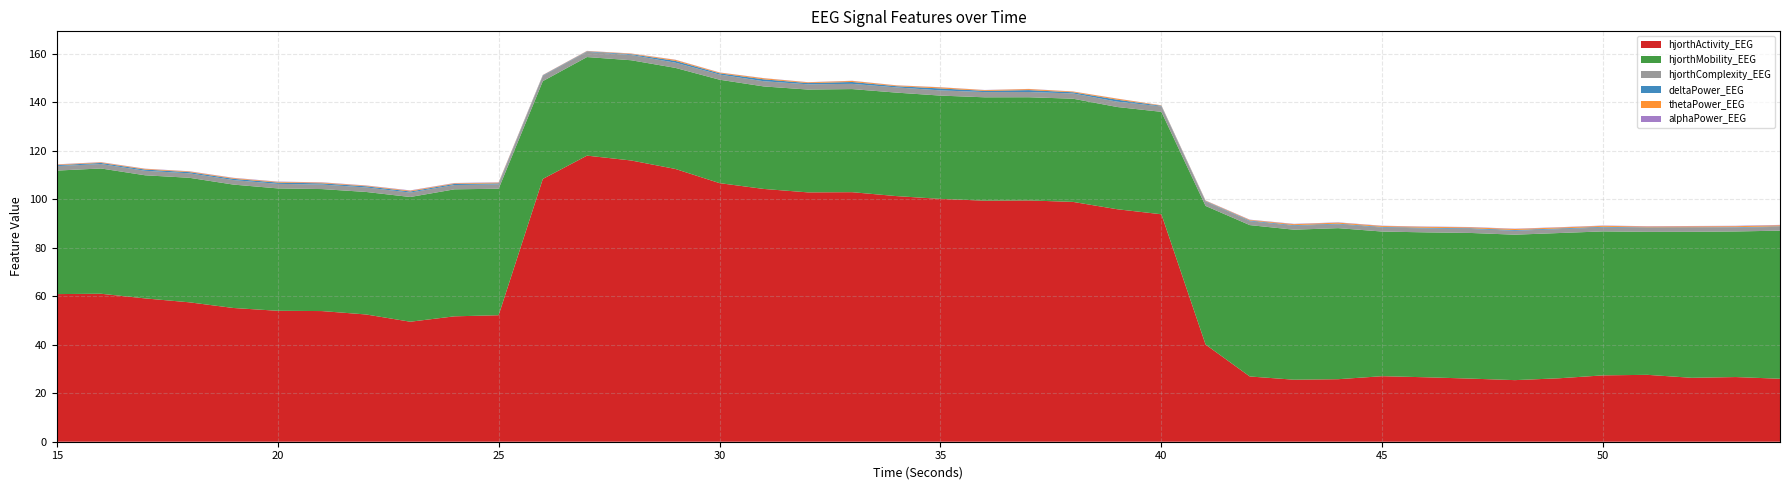

Reading left to right, extract all data points from this chart.

hjorthActivity_EEG: 60.9	61.0	59.1	57.5	55.1	54.0	53.9	52.5	49.5	51.7	52.2	108.4	118.0	116.0	112.5	106.6	104.2	102.8	102.9	101.3	100.1	99.4	99.5	98.9	95.9	93.8	40.1	26.9	25.6	25.8	27.0	26.6	26.0	25.4	26.2	27.4	27.6	26.4	26.7	26.0
hjorthMobility_EEG: 50.9	51.7	50.8	51.3	50.9	50.5	50.3	50.5	51.4	52.4	52.2	40.3	40.6	41.3	41.7	42.6	42.3	42.4	42.5	42.7	42.6	42.6	42.6	42.5	42.2	42.2	57.2	62.4	61.9	62.3	59.6	59.8	60.1	60.0	59.9	59.4	59.0	60.2	60.0	61.1
hjorthComplexity_EEG: 1.9	1.8	1.9	1.8	1.9	1.9	1.9	1.9	1.8	1.8	1.8	2.1	2.2	2.2	2.1	2.1	2.1	2.2	2.2	2.1	2.2	2.2	2.2	2.2	2.2	2.2	1.8	1.6	1.6	1.6	1.6	1.6	1.6	1.6	1.6	1.6	1.6	1.6	1.6	1.6
deltaPower_EEG: 0.4	0.5	0.5	0.5	0.5	0.5	0.5	0.5	0.4	0.5	0.4	0.2	0.2	0.4	0.7	0.5	0.8	0.5	0.8	0.5	0.8	0.5	0.8	0.5	0.8	0.3	0.2	0.3	0.3	0.3	0.3	0.3	0.3	0.3	0.3	0.3	0.2	0.2	0.2	0.2
thetaPower_EEG: 0.2	0.2	0.3	0.3	0.3	0.3	0.3	0.2	0.3	0.2	0.3	0.1	0.1	0.2	0.4	0.3	0.4	0.3	0.4	0.3	0.4	0.3	0.4	0.3	0.4	0.2	0.2	0.2	0.4	0.4	0.4	0.4	0.4	0.4	0.4	0.4	0.4	0.4	0.4	0.4
alphaPower_EEG: 0.1	0.1	0.1	0.1	0.1	0.1	0.1	0.1	0.2	0.1	0.1	0.1	0.1	0.1	0.1	0.1	0.1	0.1	0.1	0.1	0.1	0.1	0.1	0.1	0.1	0.0	0.1	0.1	0.1	0.1	0.1	0.1	0.1	0.1	0.1	0.1	0.2	0.2	0.2	0.2